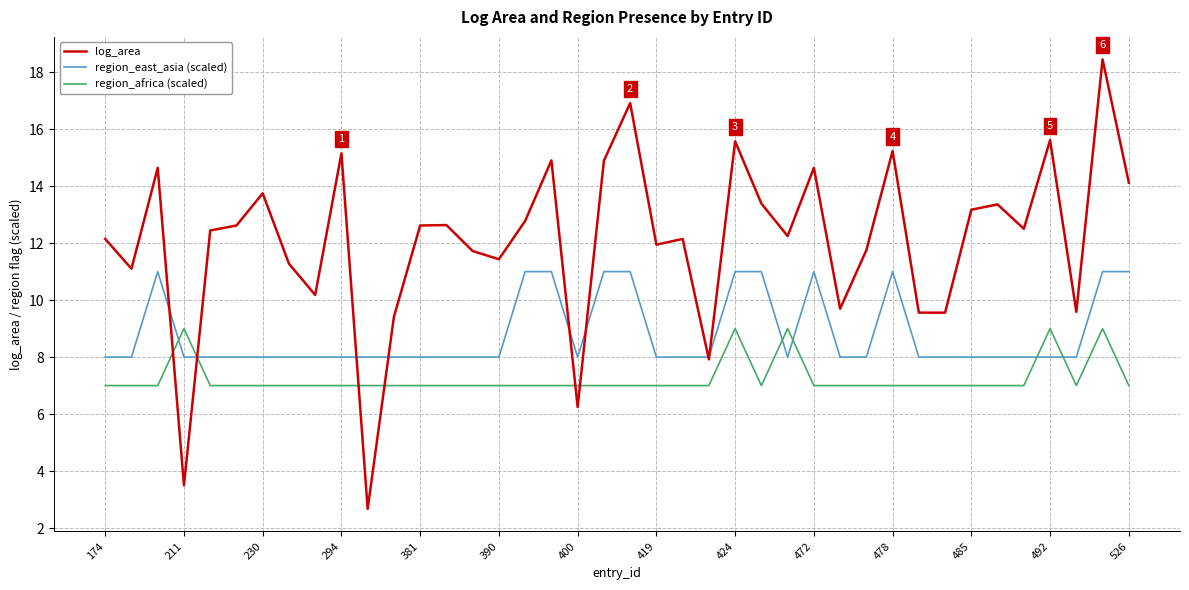

What are all the series names shown in the legend?

log_area, region_east_asia (scaled), region_africa (scaled)